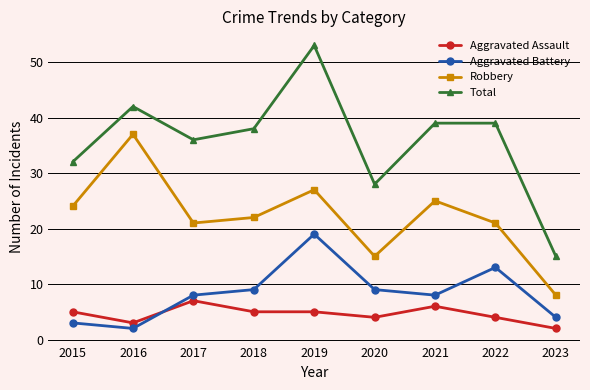

Reading left to right, what are all the values shown in this chart?

Aggravated Assault: 2015=5	2016=3	2017=7	2018=5	2019=5	2020=4	2021=6	2022=4	2023=2
Aggravated Battery: 2015=3	2016=2	2017=8	2018=9	2019=19	2020=9	2021=8	2022=13	2023=4
Robbery: 2015=24	2016=37	2017=21	2018=22	2019=27	2020=15	2021=25	2022=21	2023=8
Total: 2015=32	2016=42	2017=36	2018=38	2019=53	2020=28	2021=39	2022=39	2023=15